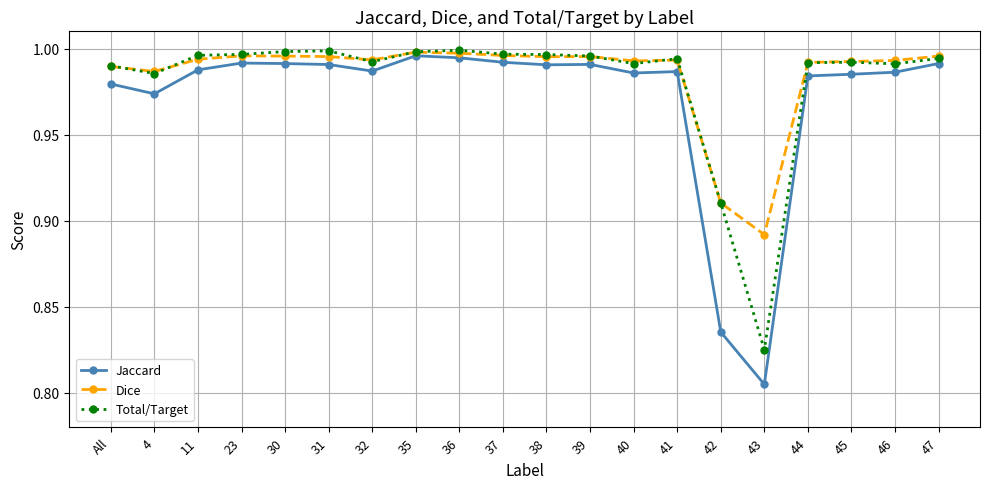

True or false: Total/Target and Jaccard cross at least once.

False